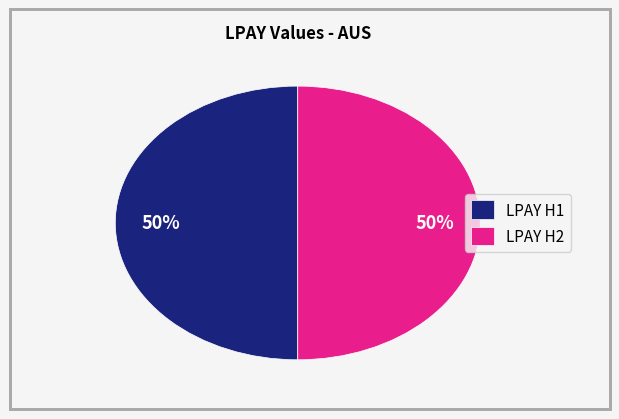

Approximately how many times larger is the value at LPAY H1 compared to LPAY H2?

1.0